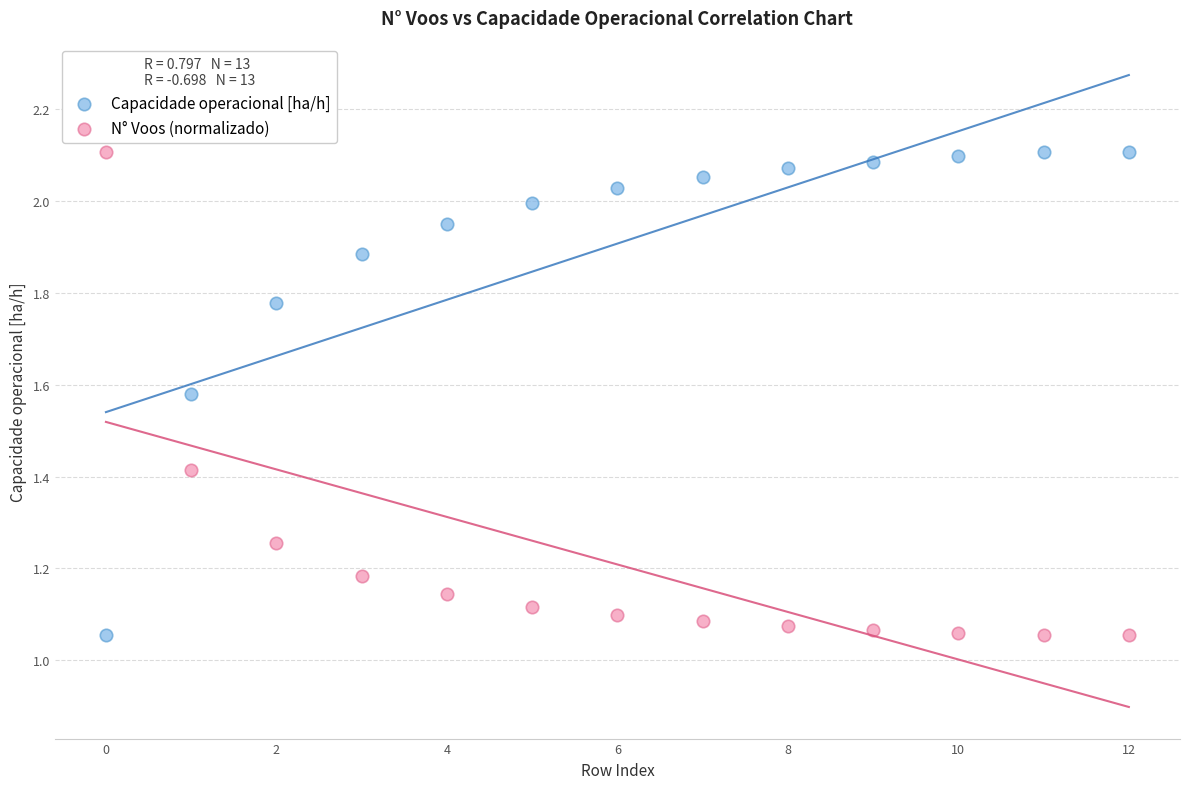

What are all the series names shown in the legend?

Capacidade operacional [ha/h], N° Voos (normalizado)